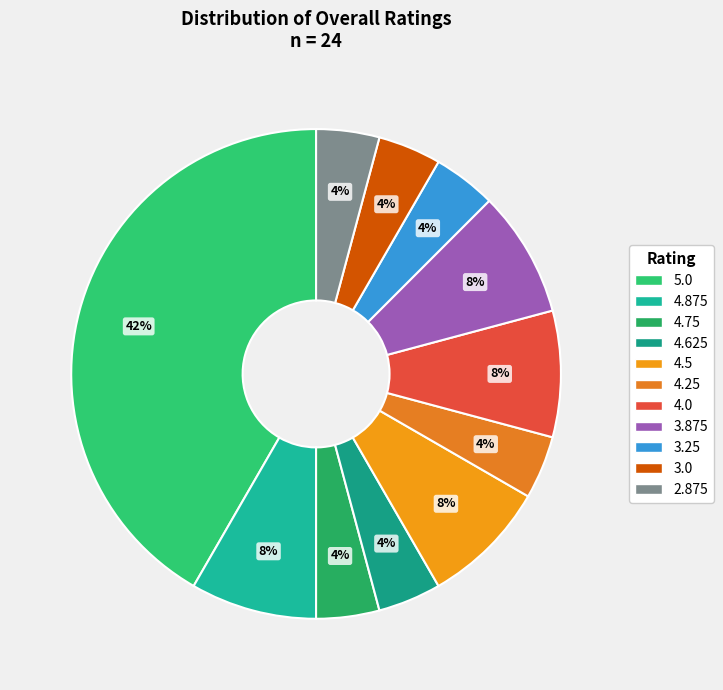

Which category has the smallest portion of the pie?

4.75